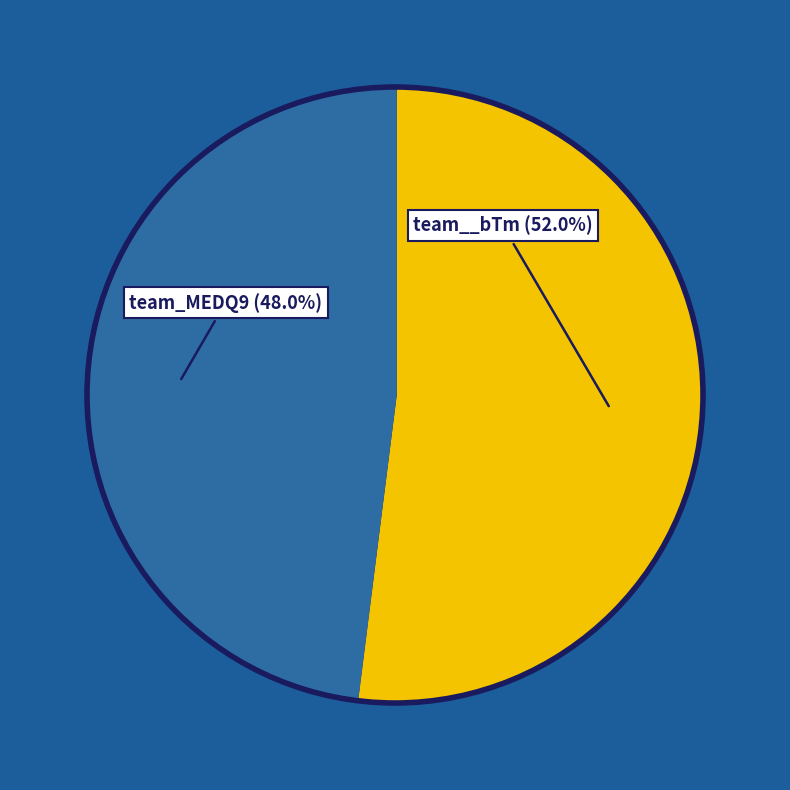

To the nearest percent, what is the difference between the largest and smallest slice percentages?

4%